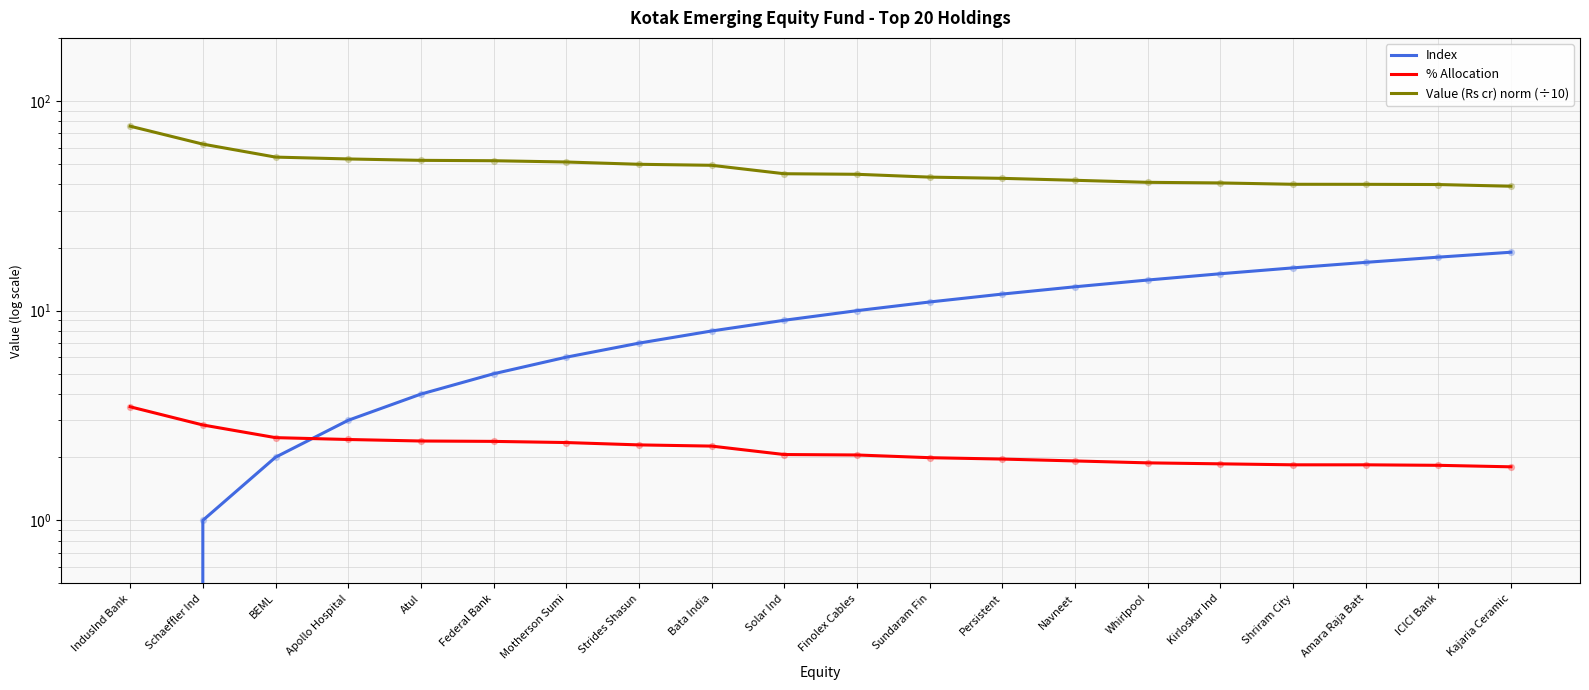

Which series contains the highest Y value?

Value (Rs cr) norm (÷10)